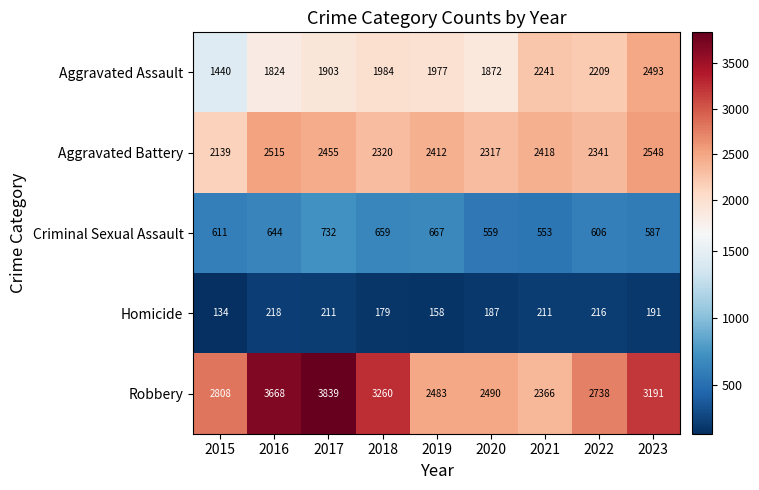

What is the total value across all series at 2015?

7132